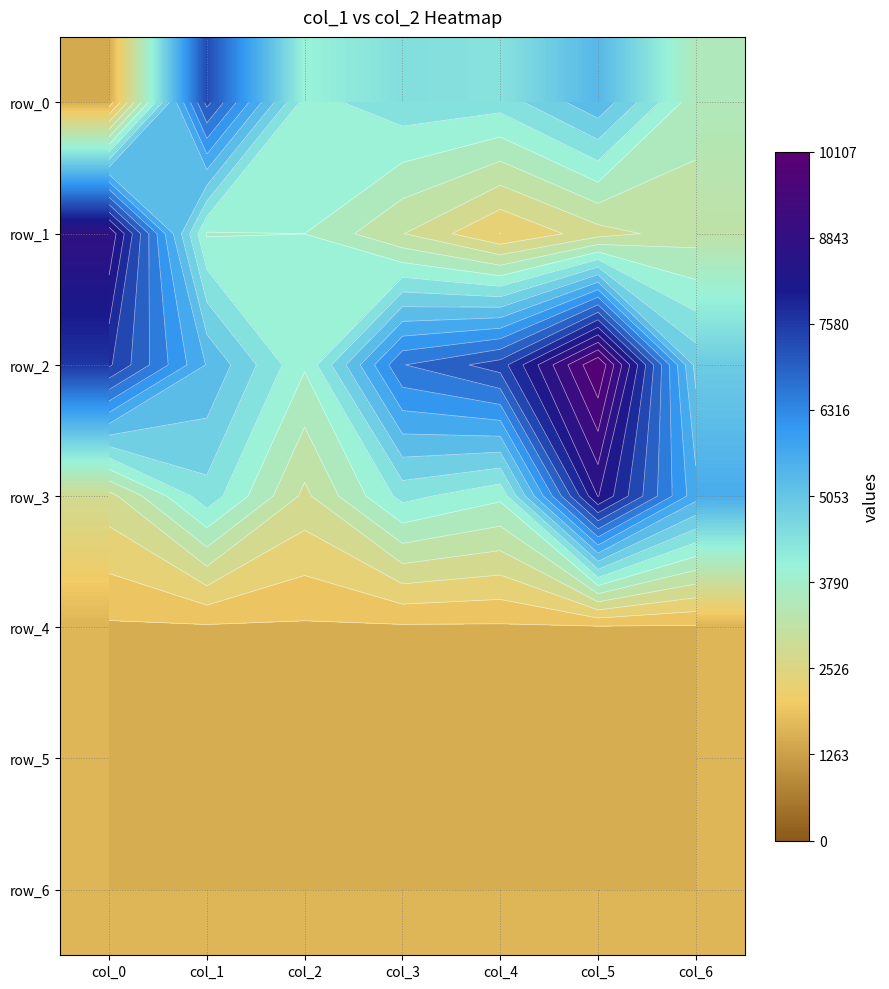

Which has a higher value, col_5 or col_6?

col_5